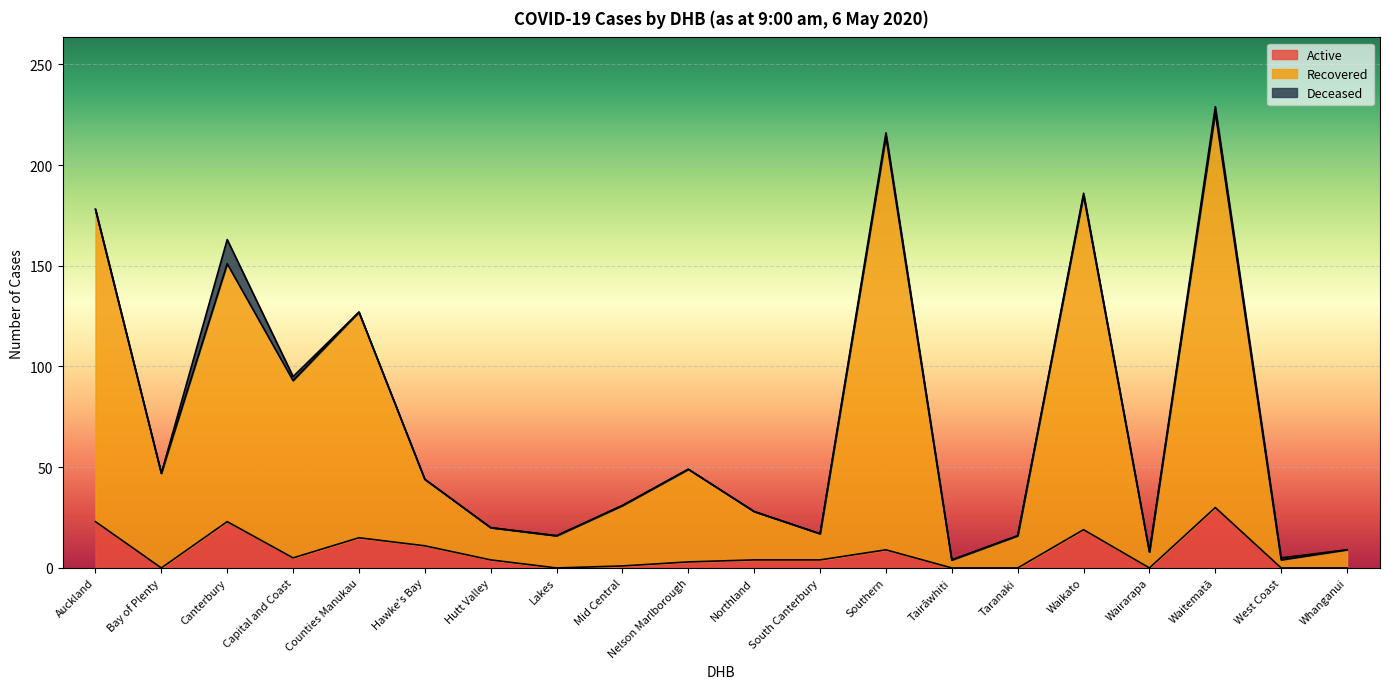

True or false: Active and Recovered cross at least once.

False